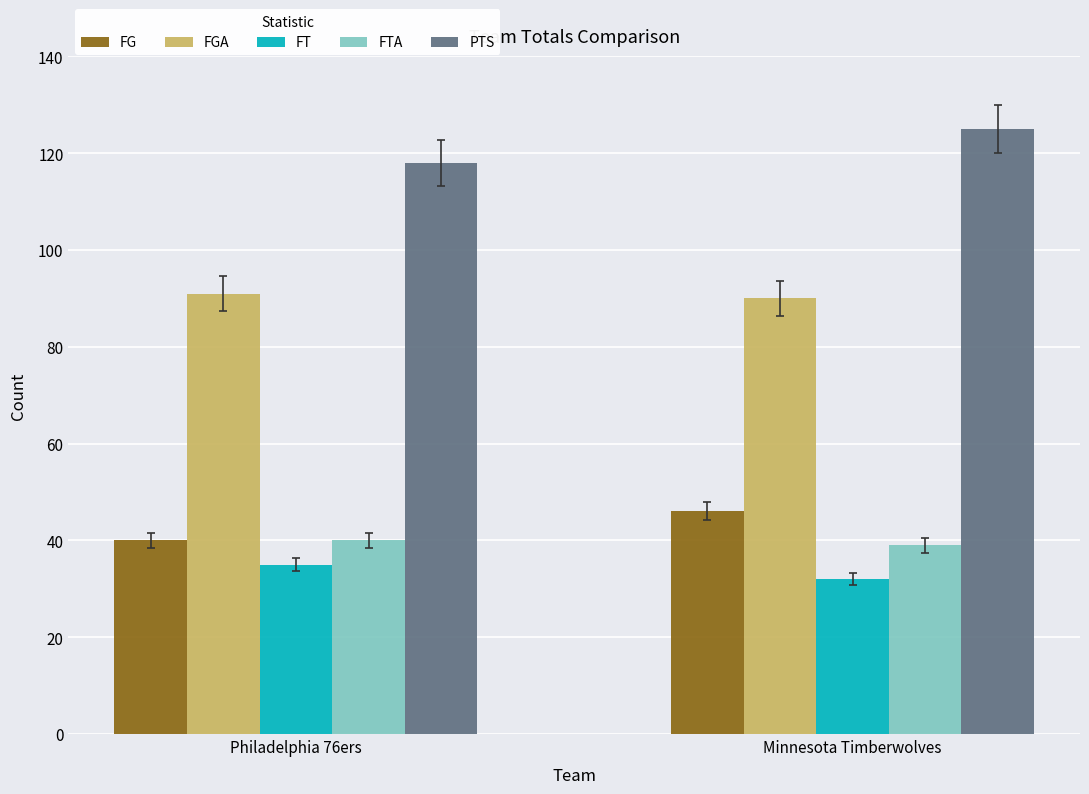

At how many categories does at least one series exceed 104?

2